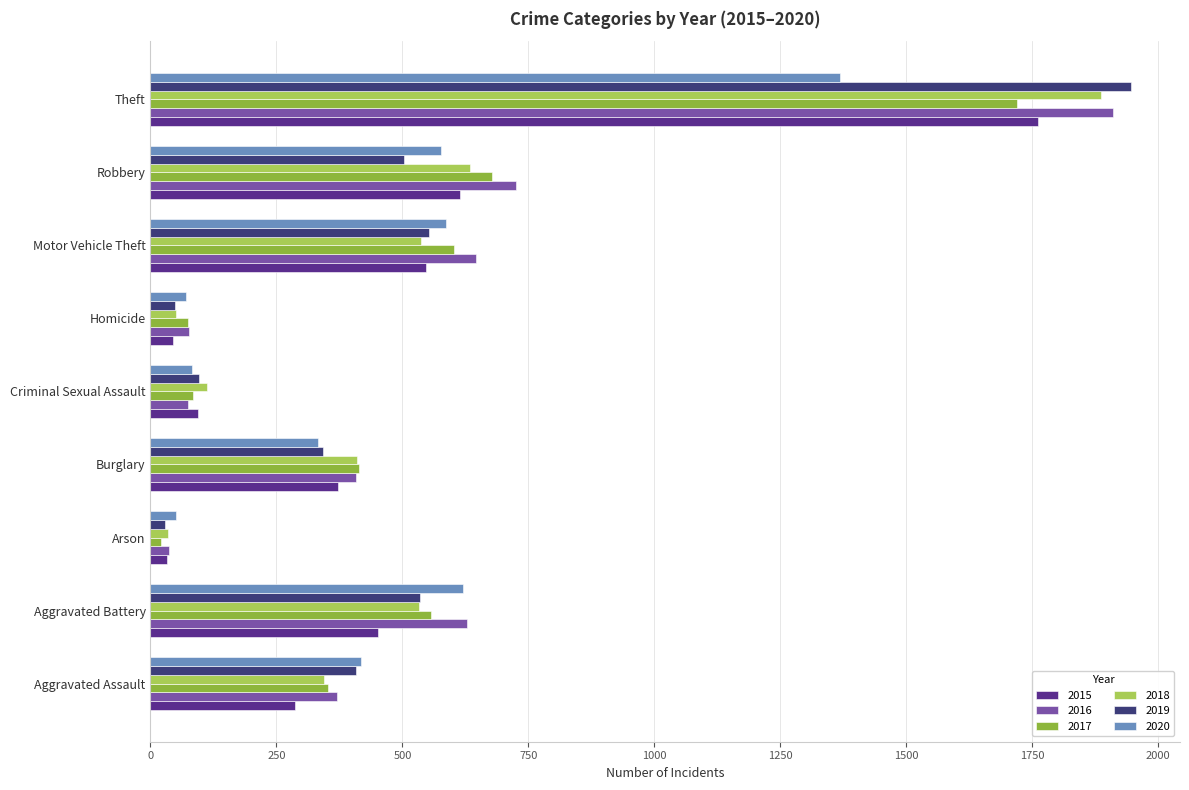

What is the difference between the maximum and second lowest values in the 2019 series?

1898